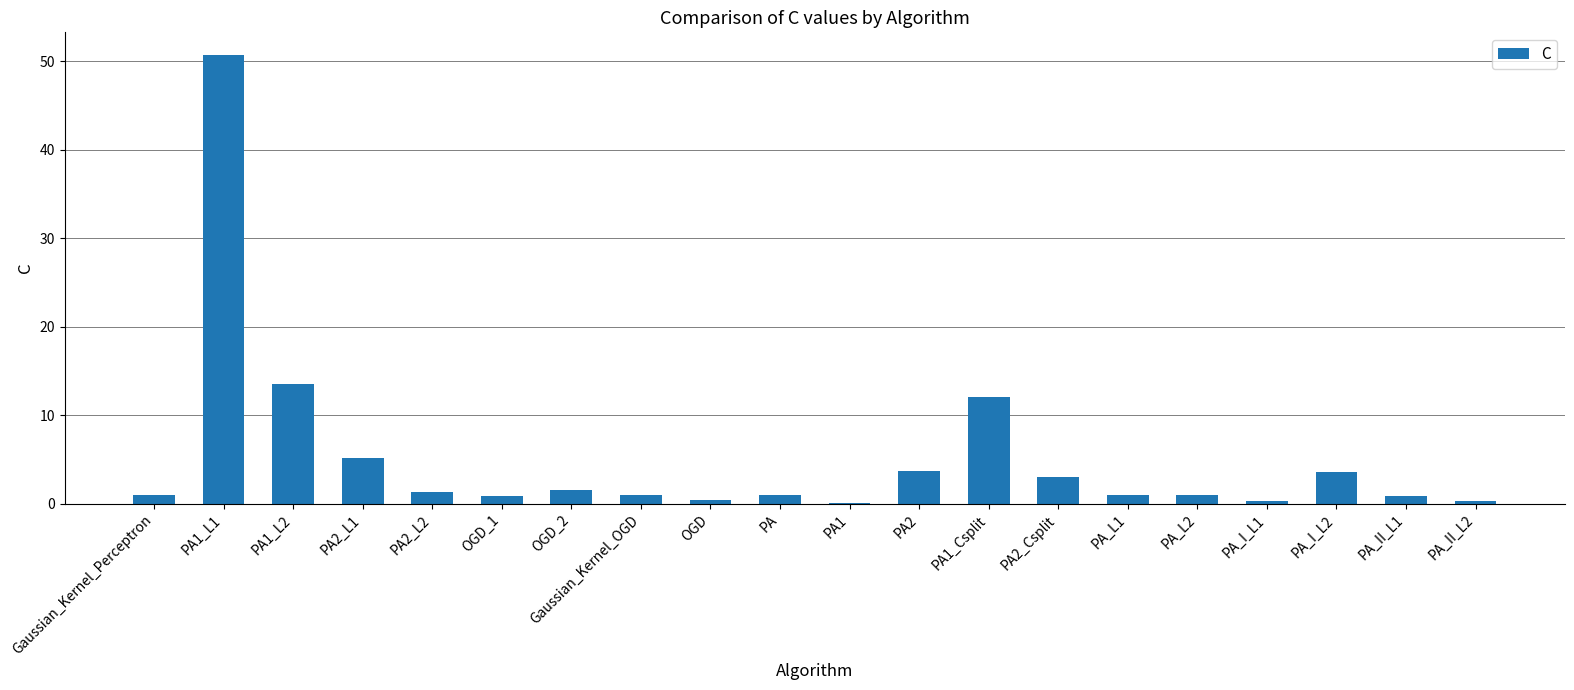

What is the sum of all values?

102.5